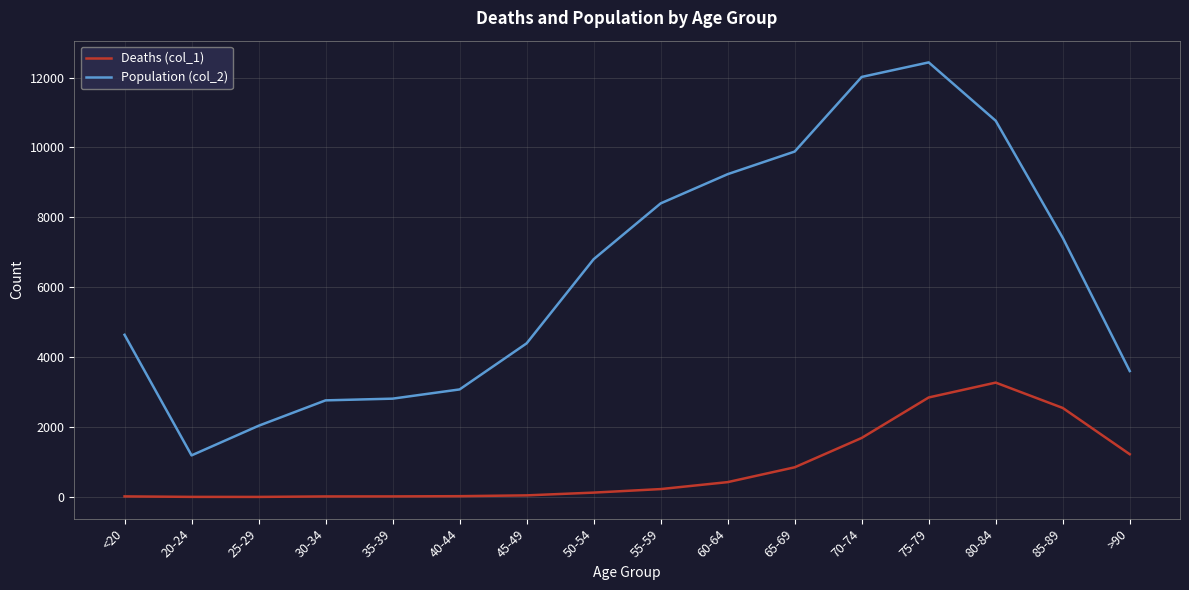

Does the chart display data point markers on the line(s)?

No